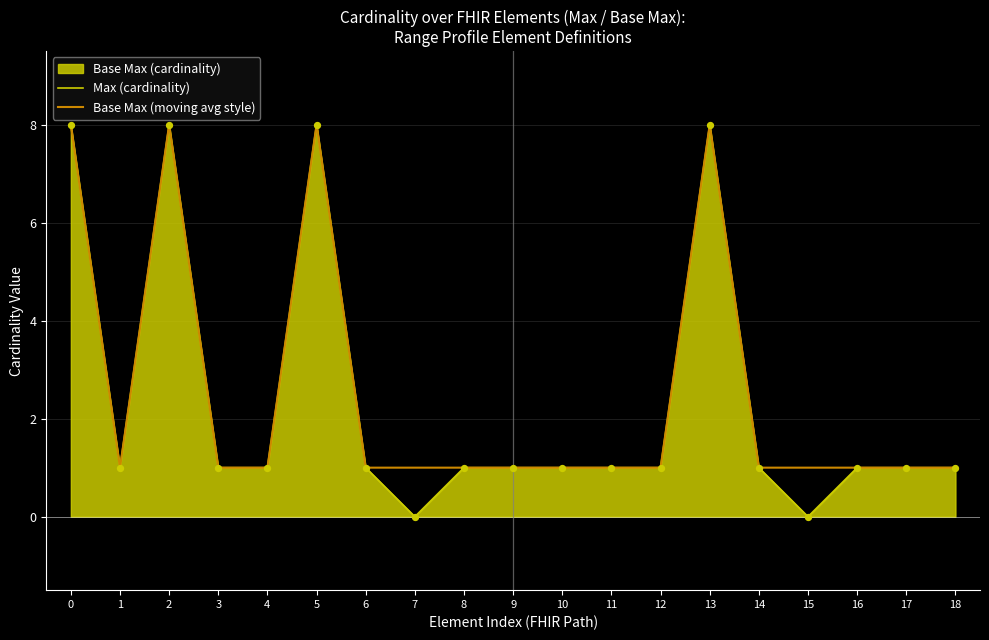

Which series reaches the maximum Y coordinate?

Max (cardinality)